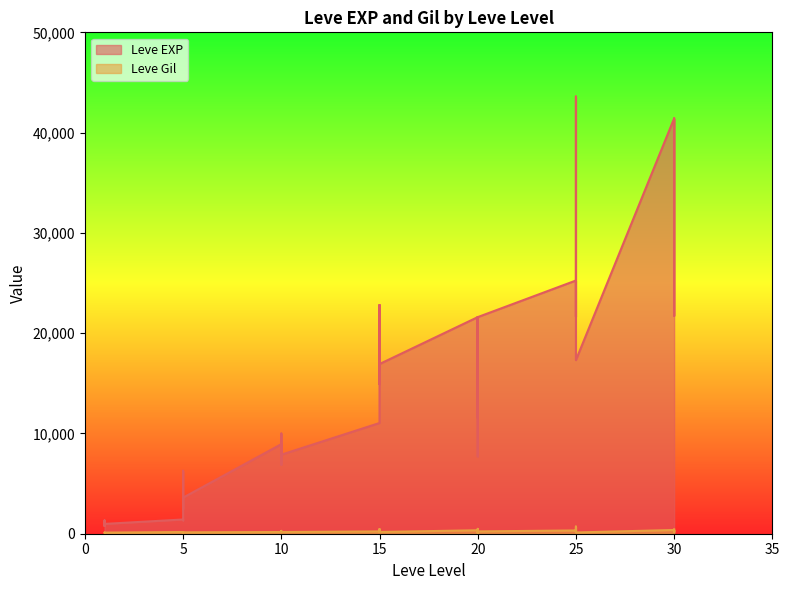

List the series in order of their peak value, lowest first.

Leve Gil, Leve EXP